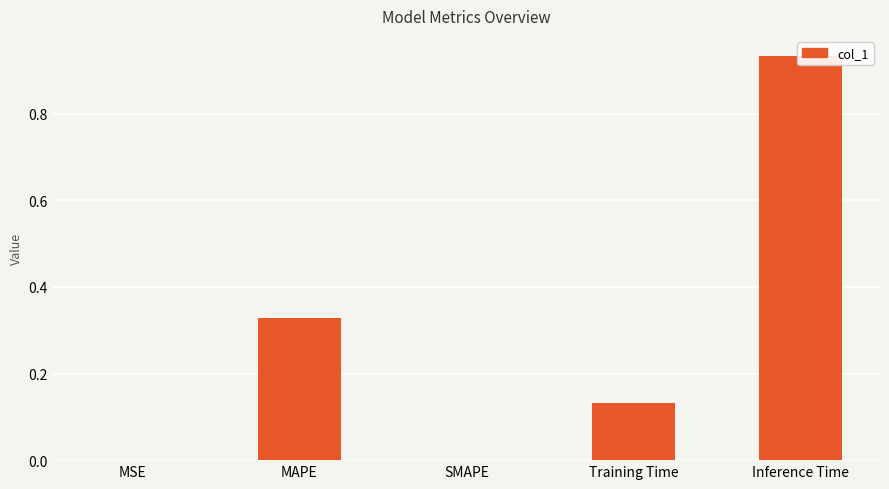

What is the label of the 4th bar from the right?

MAPE